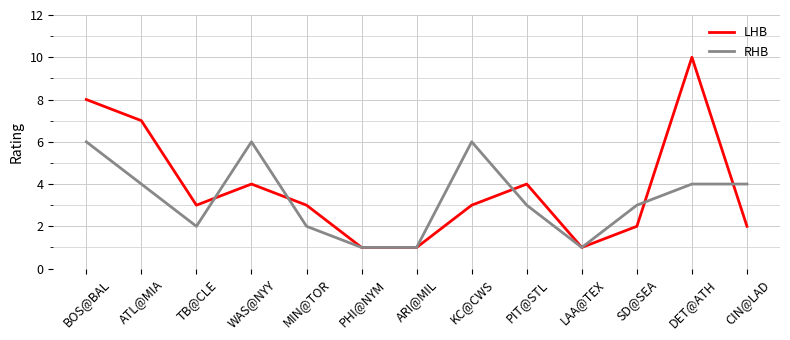

What is the maximum value for RHB?

6